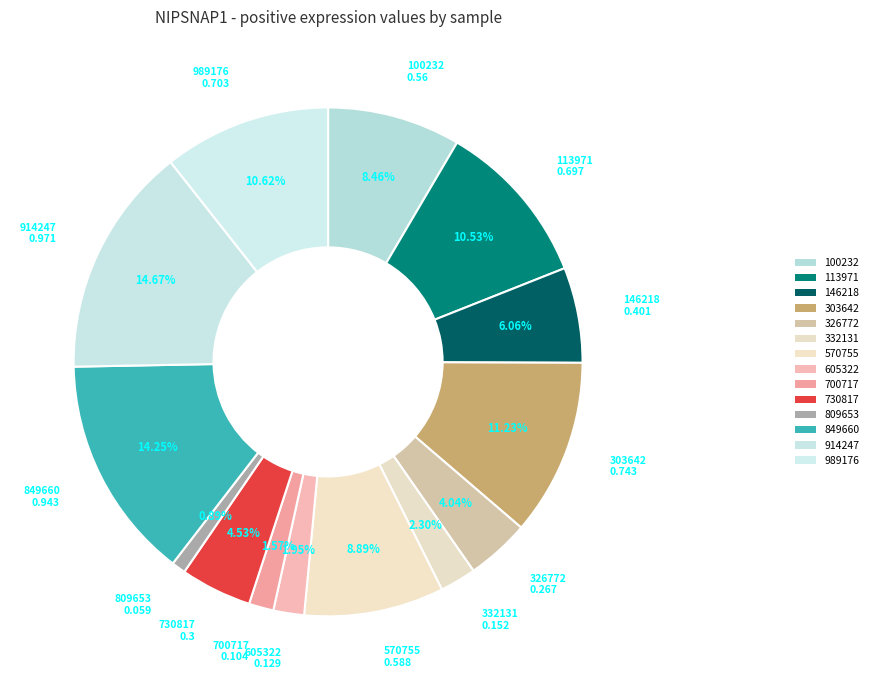

The 849660 slice represents 14% of the pie. True or false?

True